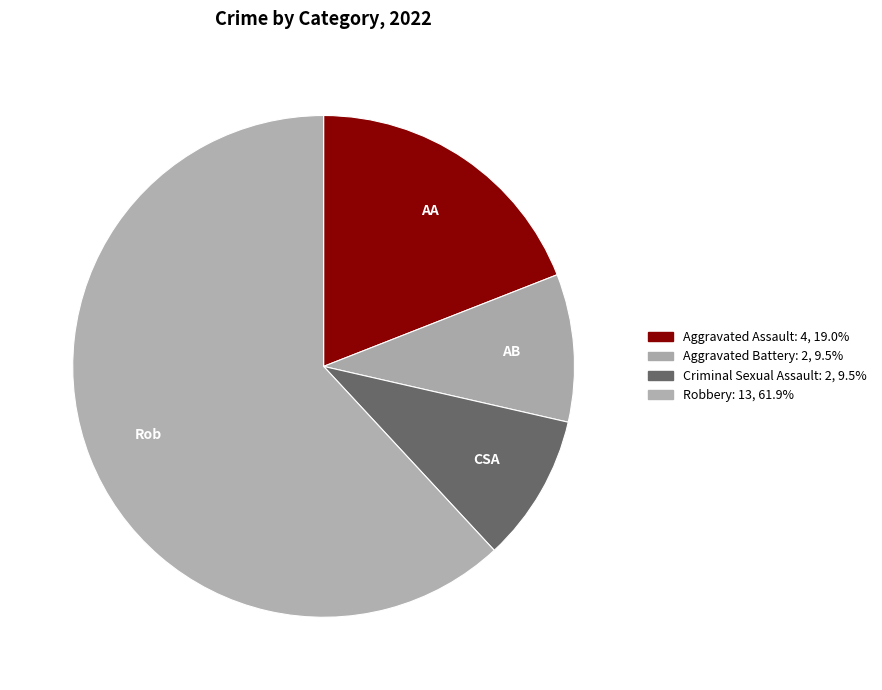

To the nearest percent, what is the difference between the largest and smallest slice percentages?

52%